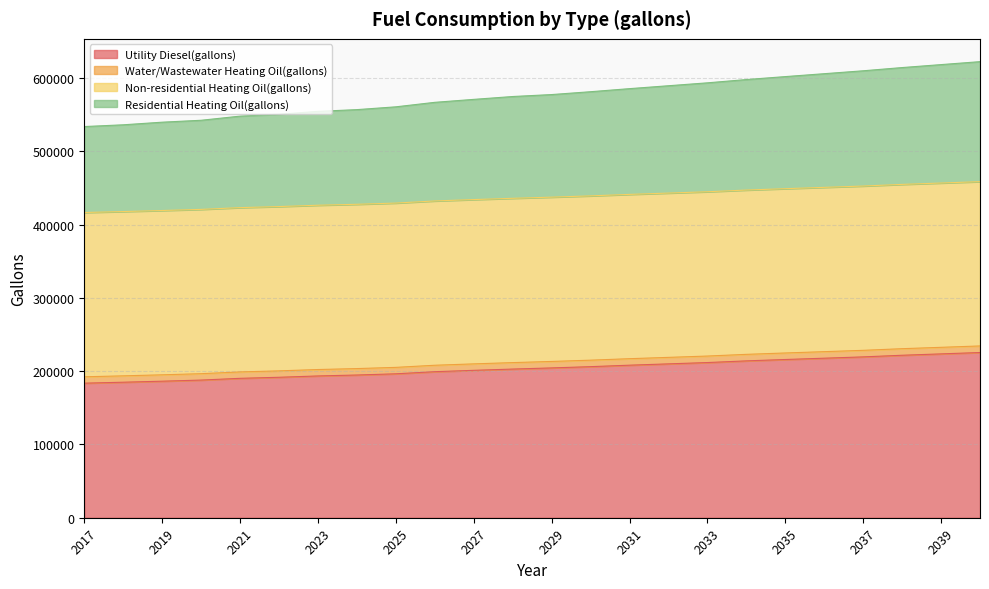

Does the chart have visible grid lines?

Yes